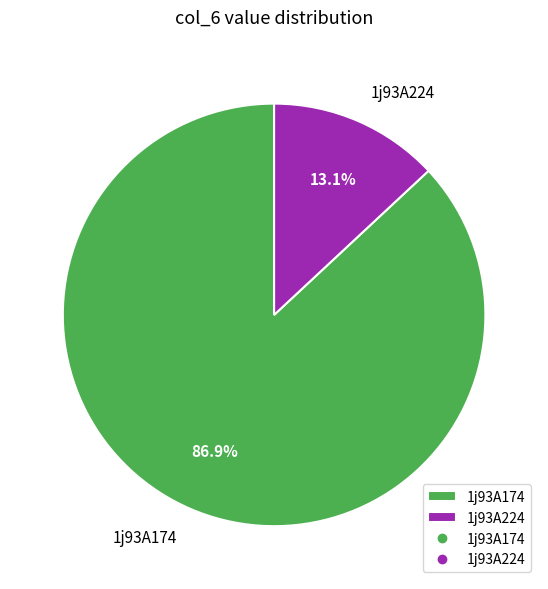

Count the number of slices in the pie.

2